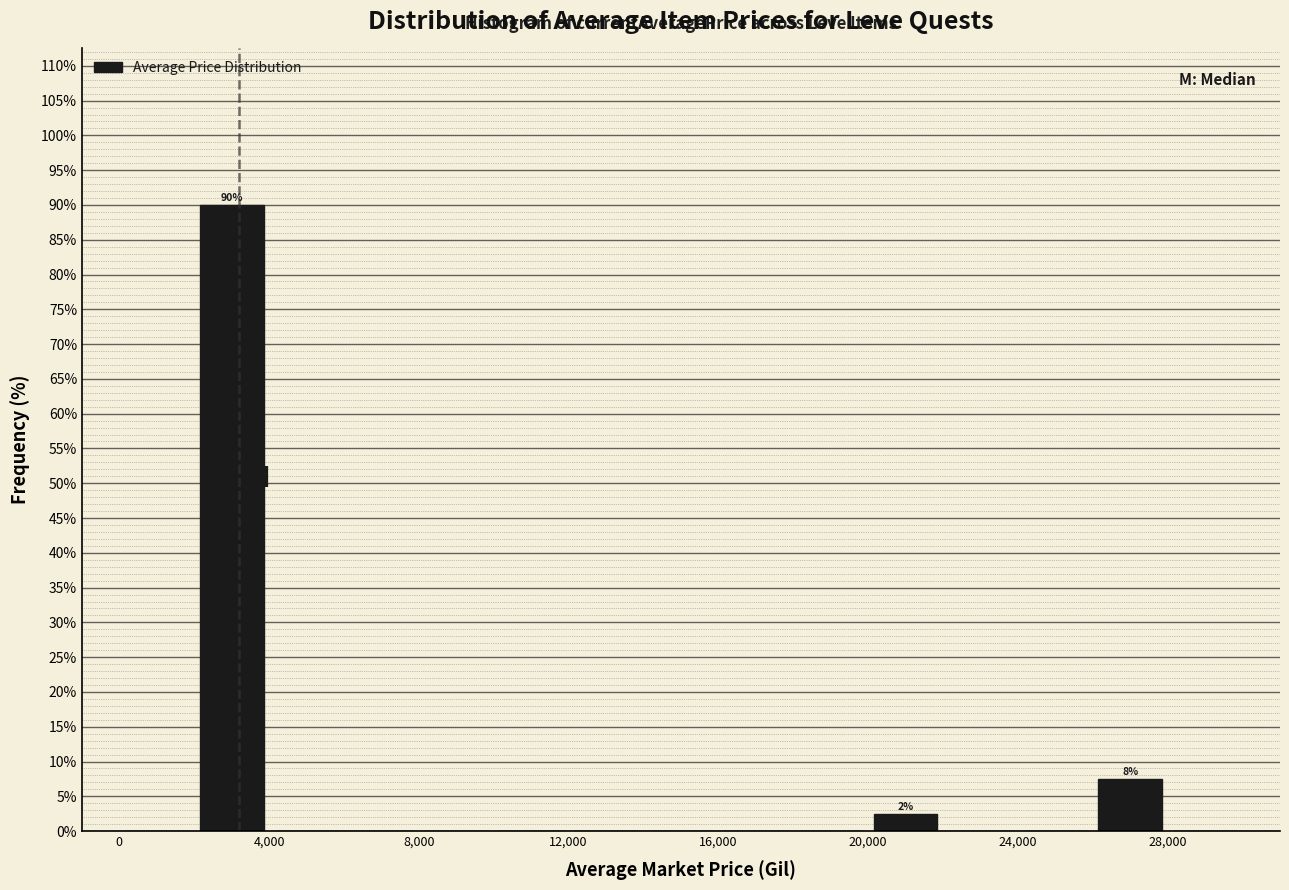

Over which range of the x-axis is the bar tallest?

2000 to 4000